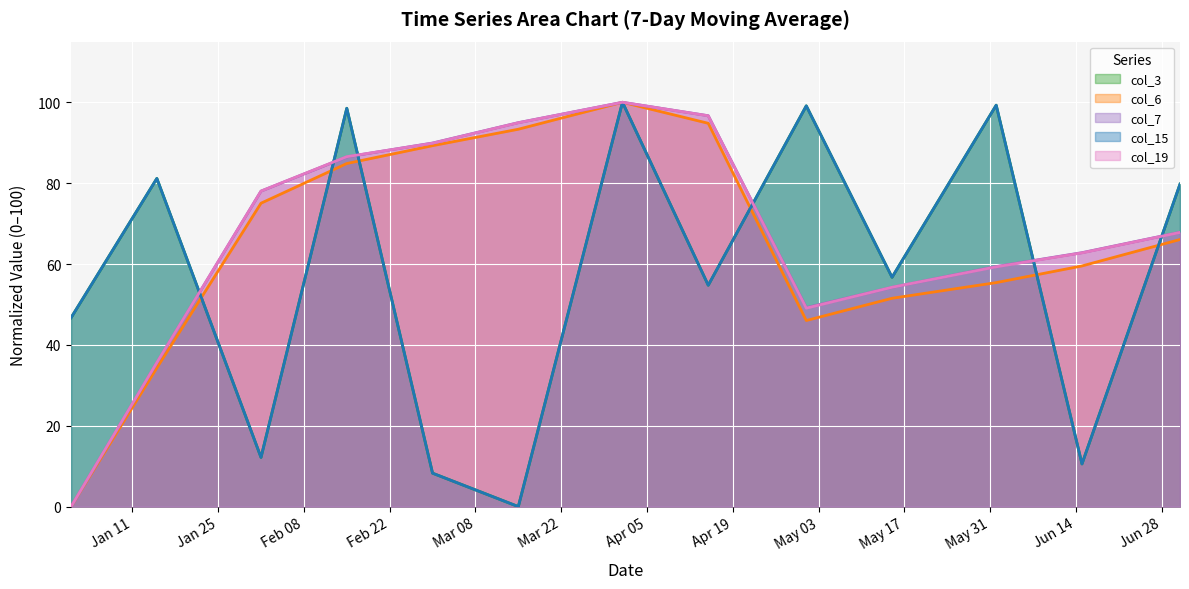

At which category does col_7 reach its first local peak?

2022-04-01